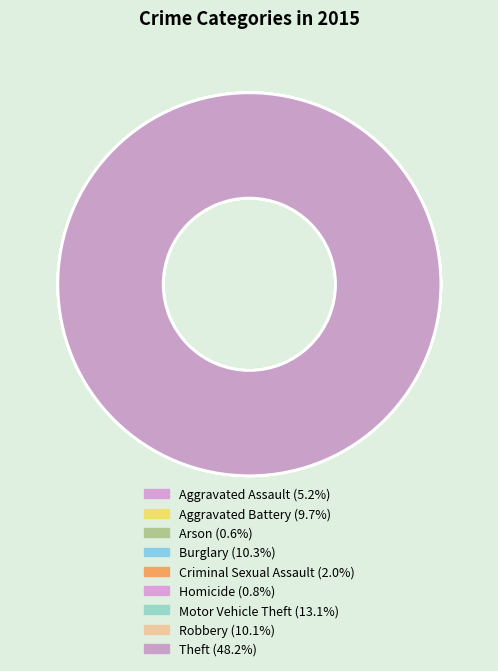

What percentage is NOT represented by Aggravated Battery?

90.3%